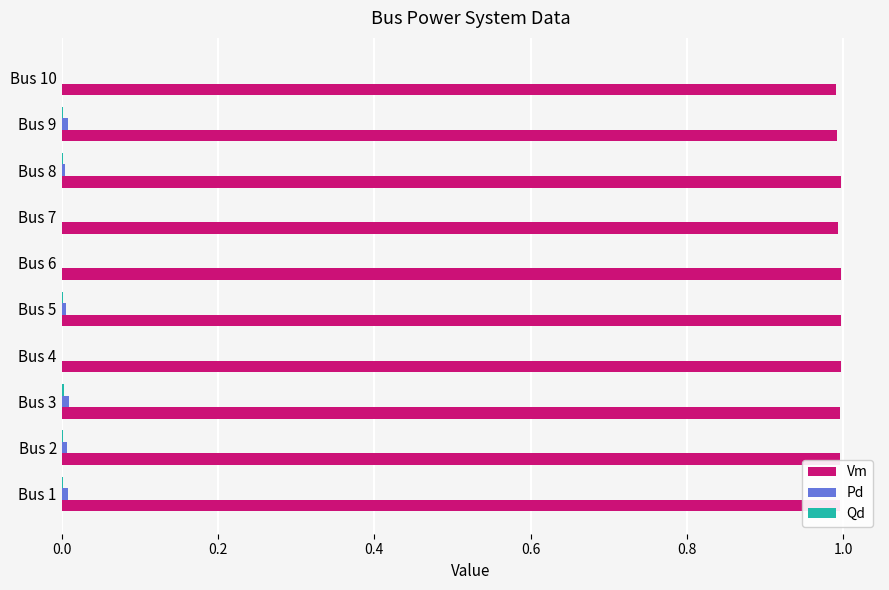

How many data points does each series have?

10